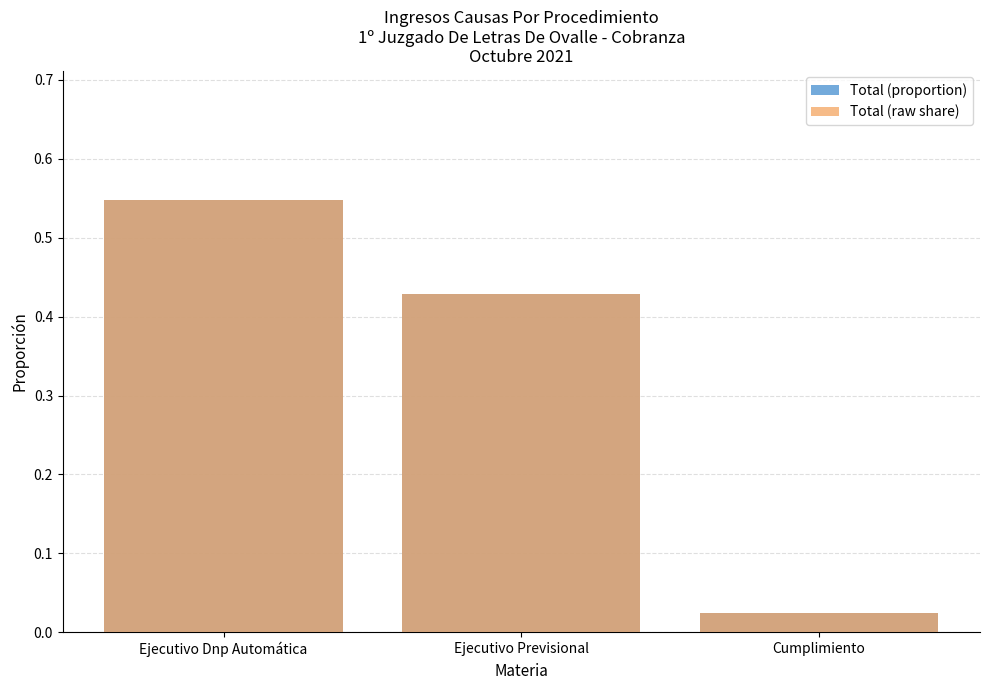

Which has a higher value, Ejecutivo Dnp Automática or Cumplimiento?

Ejecutivo Dnp Automática